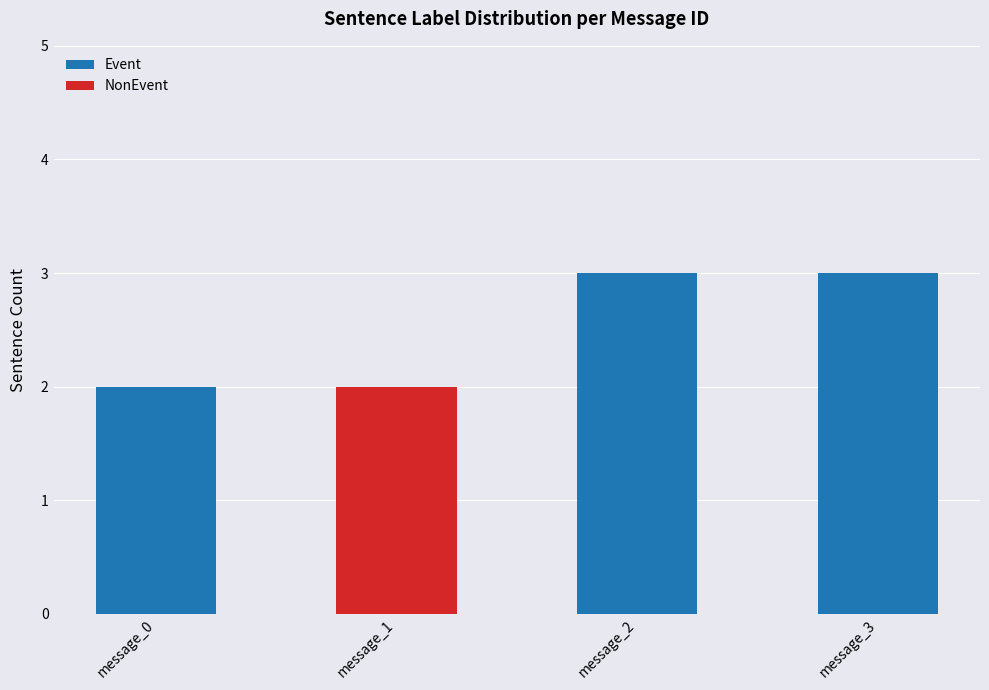

The Event series shows 1 at message_0. True or false?

False